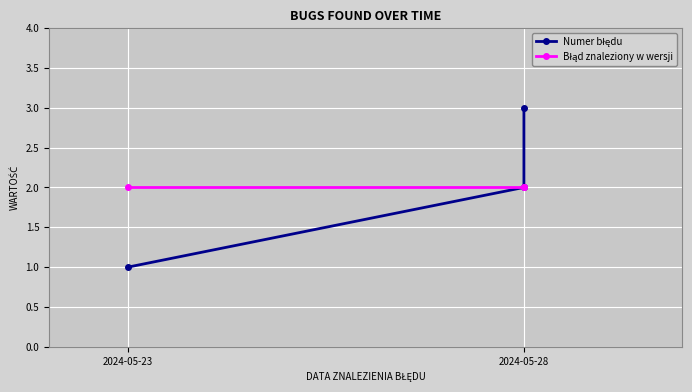

What is the label of the 2nd point from the right?

2024-05-28